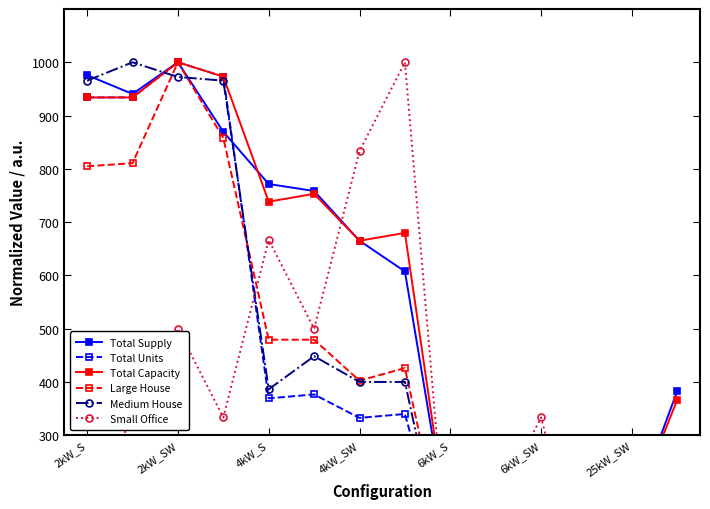

How many interior local valleys does the Total Supply series have?

3